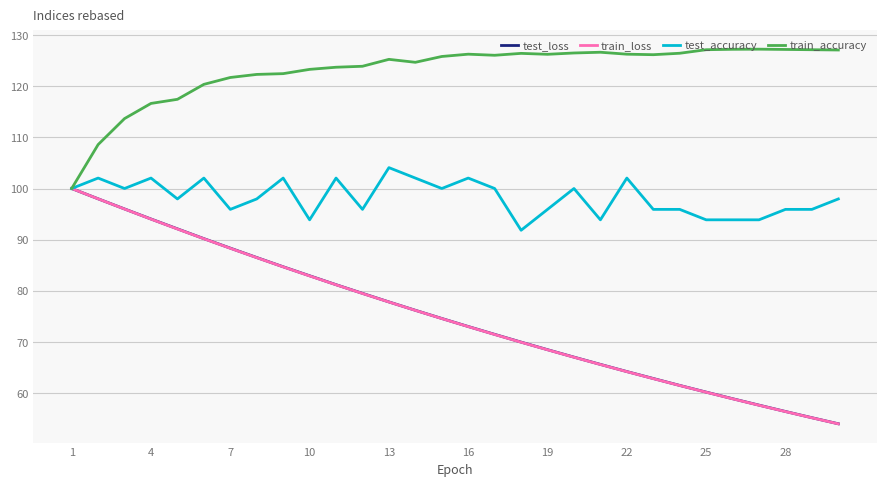

How many lines are shown in the chart?

4